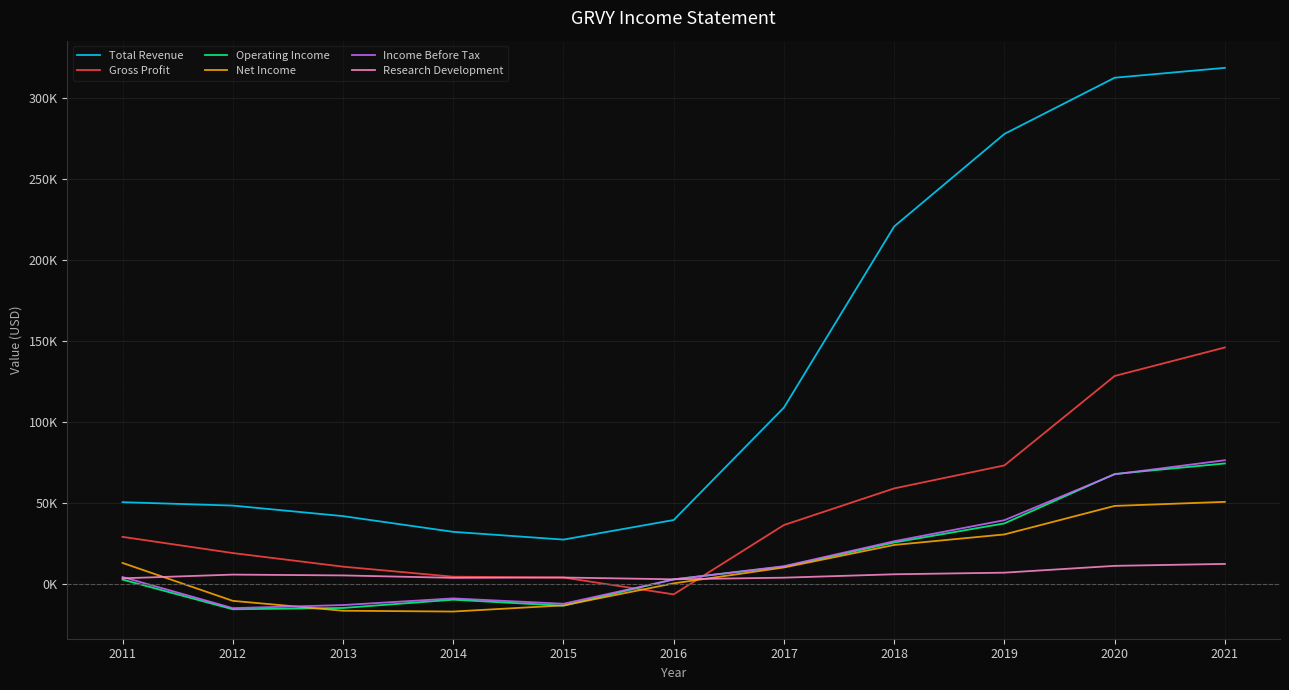

What is the maximum value shown in the chart?

318700